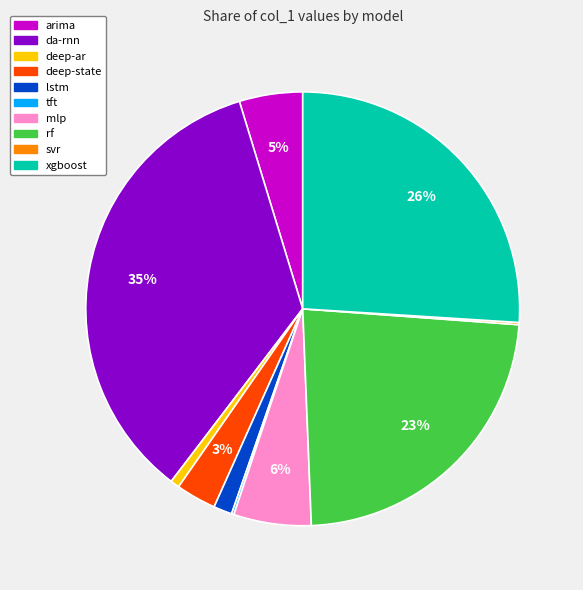

What is the largest slice in the pie chart?

da-rnn